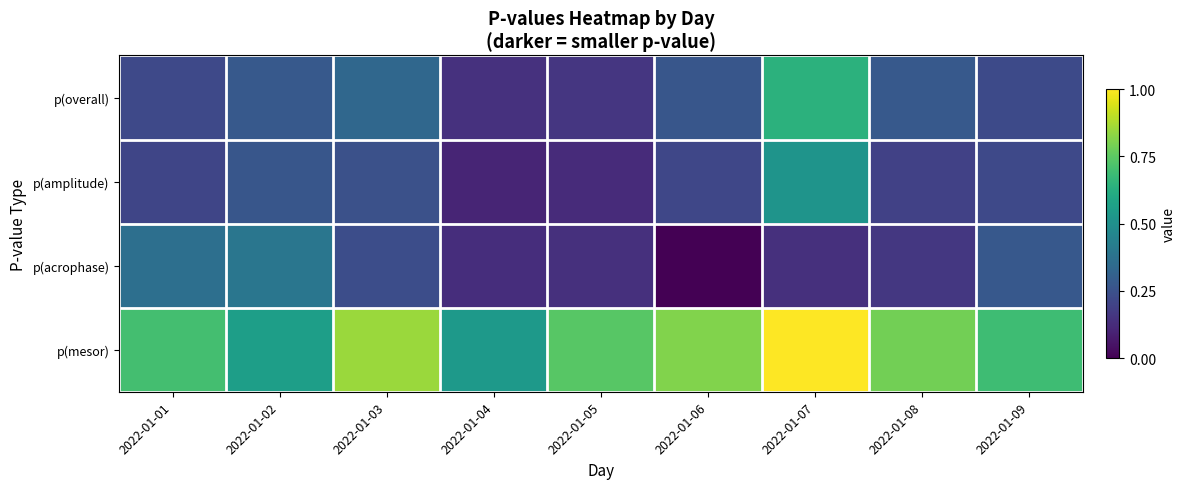

How many categories are shown in the chart?

9